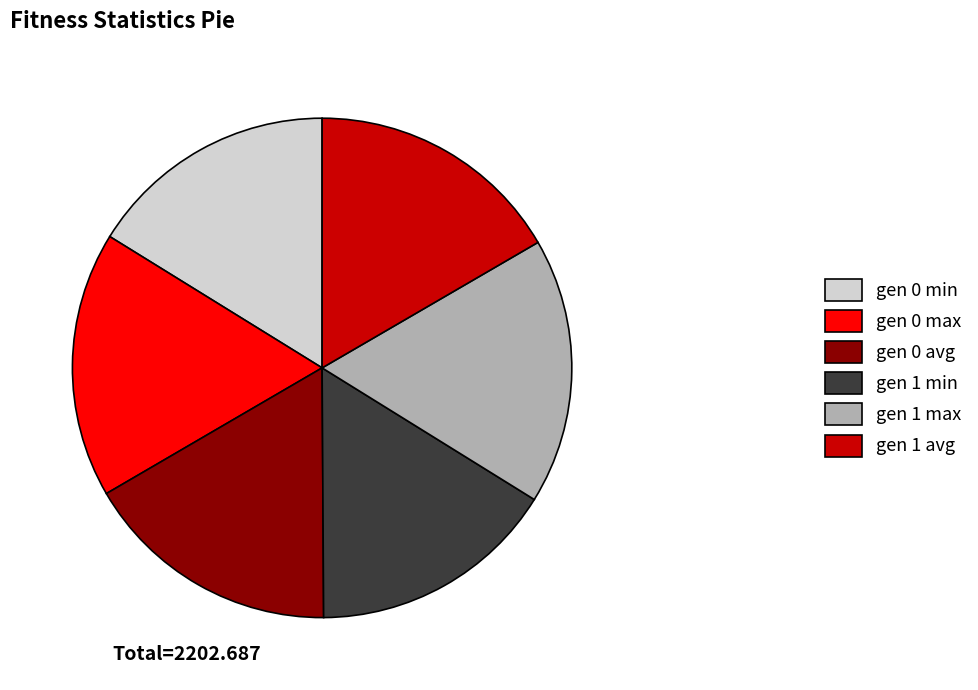

True or false: gen 1 min accounts for 23% of the total.

False